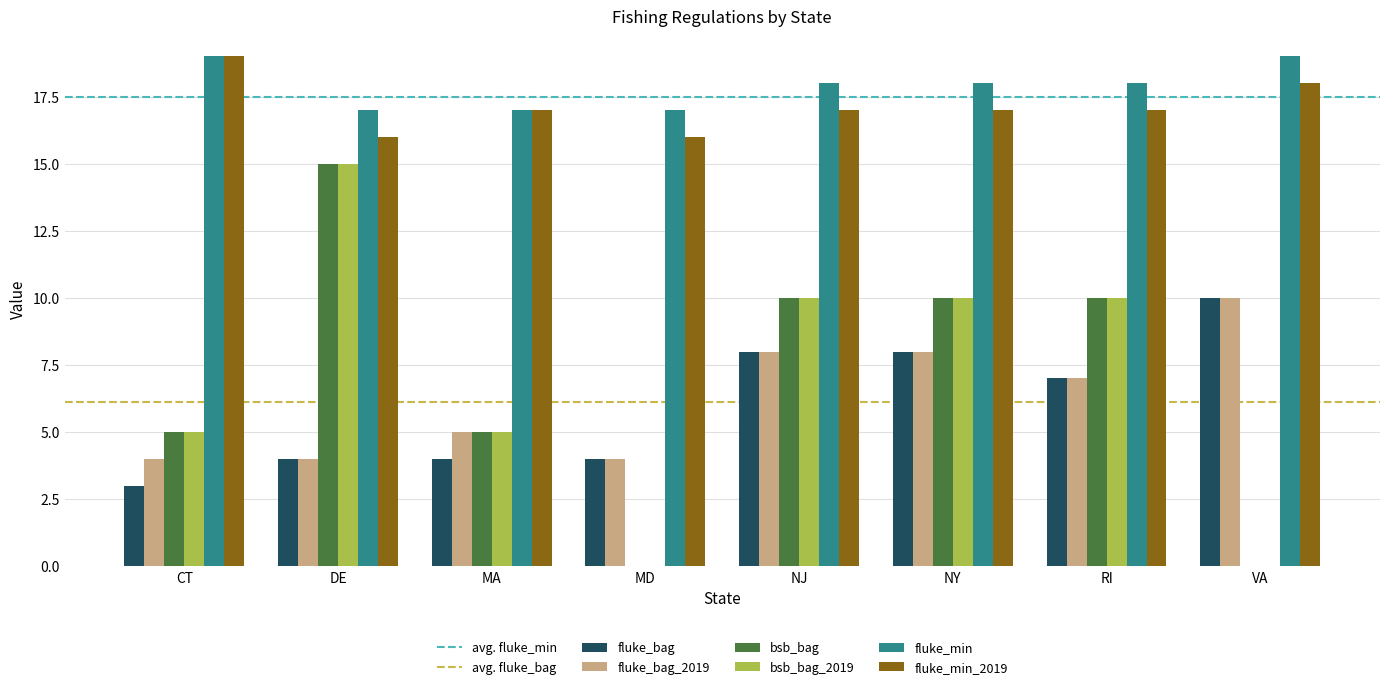

What is the total value across all series at VA?

57